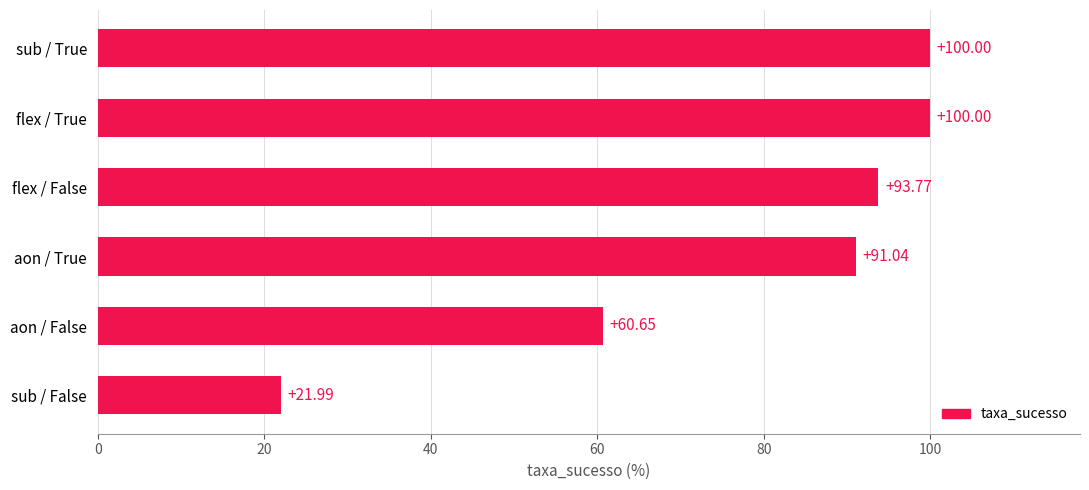

Which has a higher value, sub / True or flex / False?

sub / True